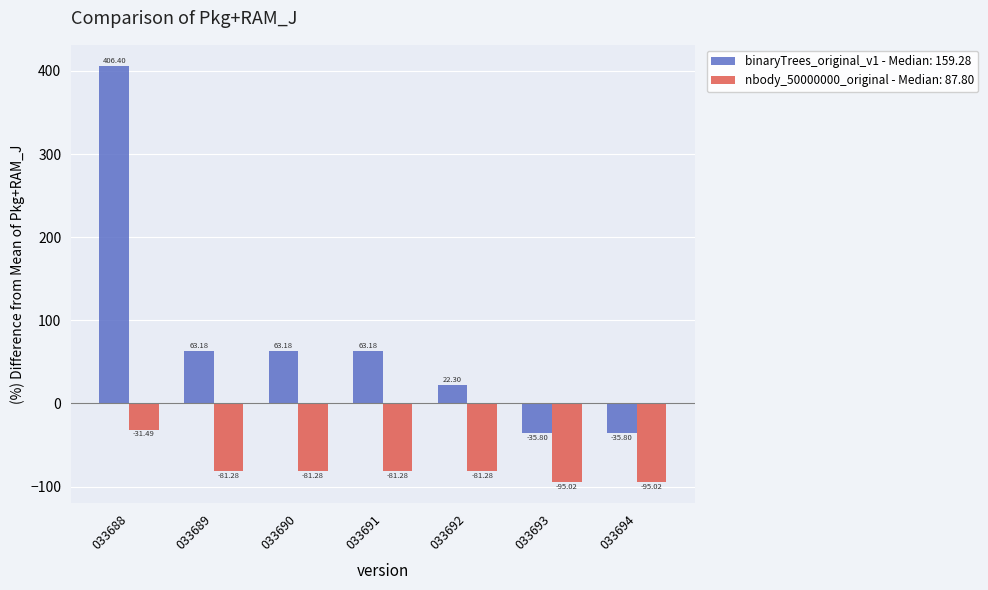

What is the value of the binaryTrees_original_v1 - Median: 159.28 bar at the 4th from the left?

63.2